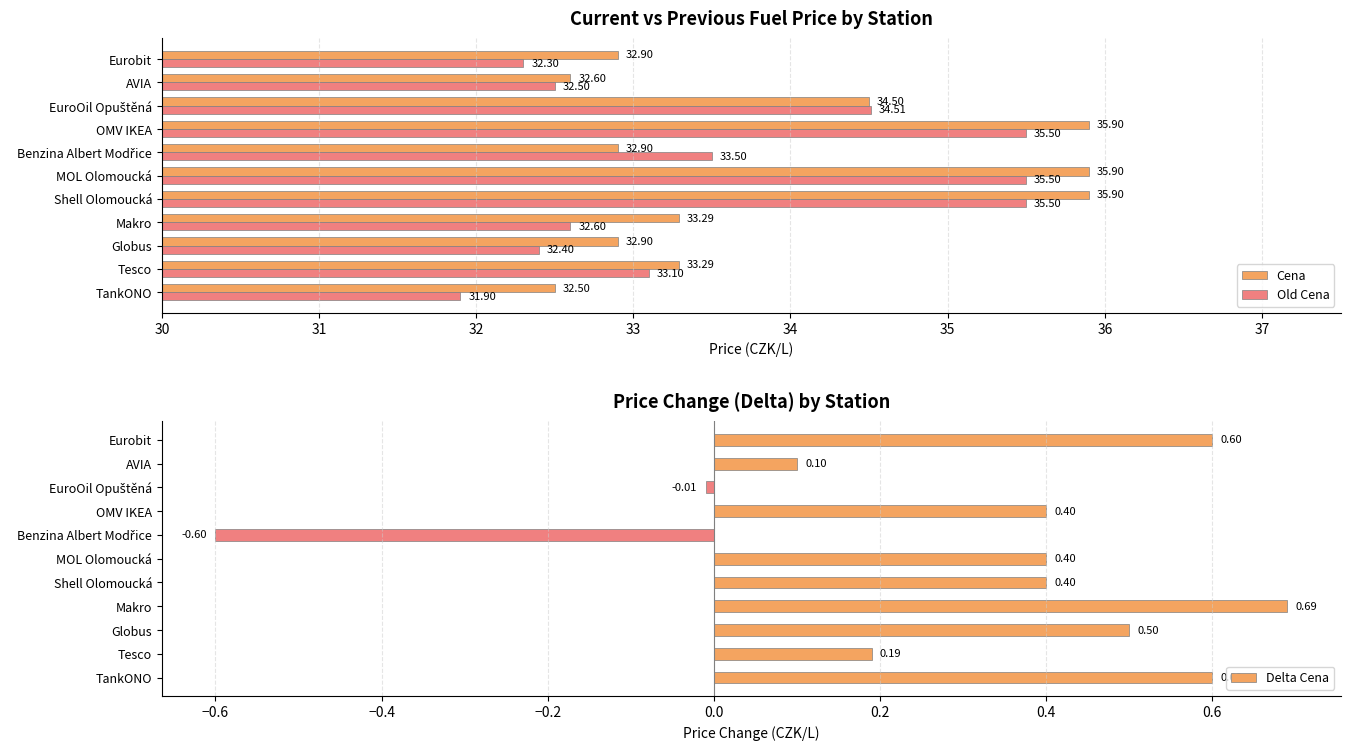

Which category has the lowest value in the Old Cena series?

TankONO